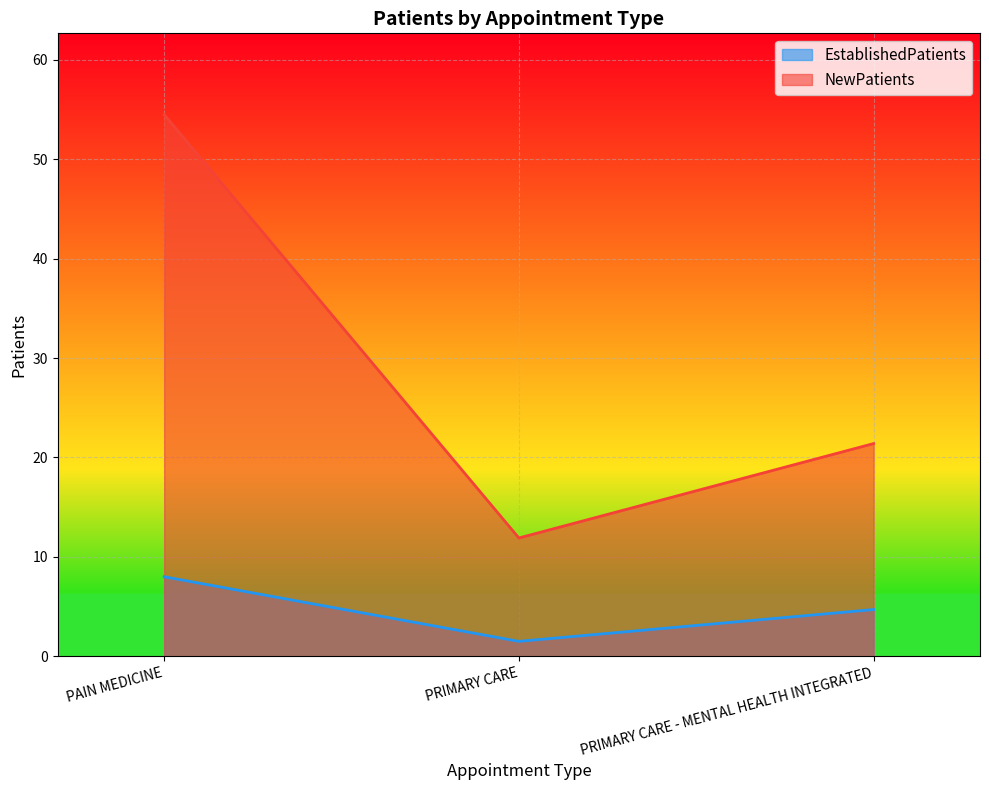

What are all the series names shown in the legend?

EstablishedPatients, NewPatients